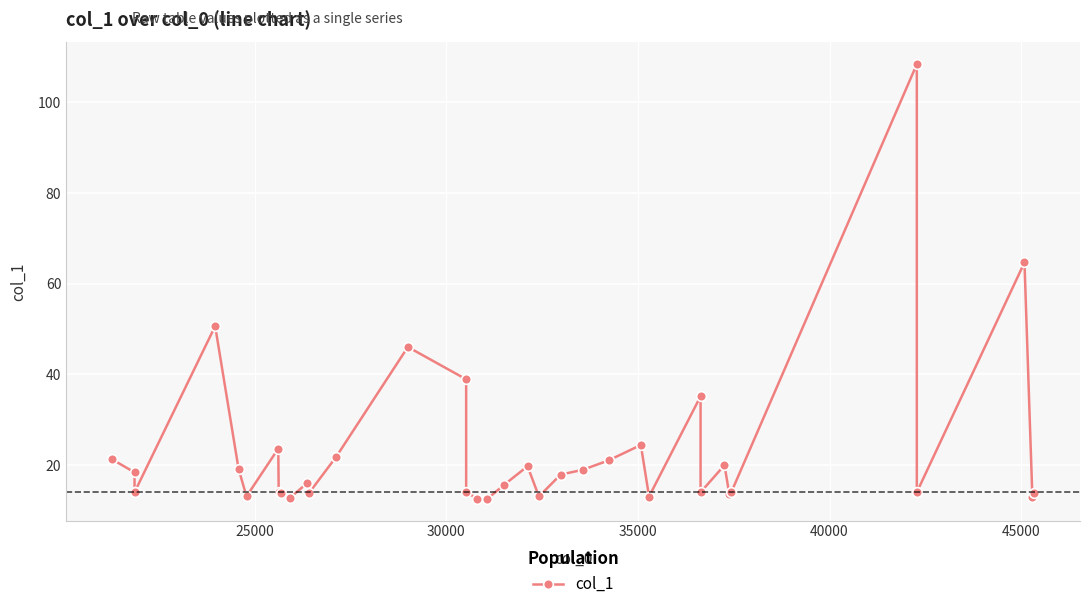

How many categories are shown in the chart?

40